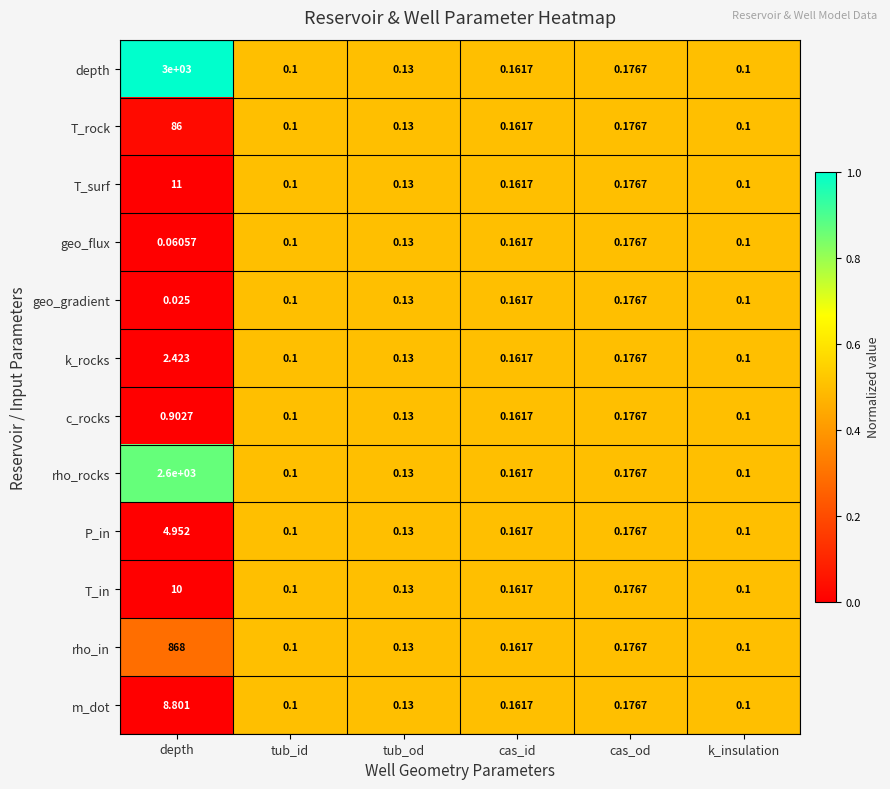

At which category does the chart reach its peak across all series?

depth